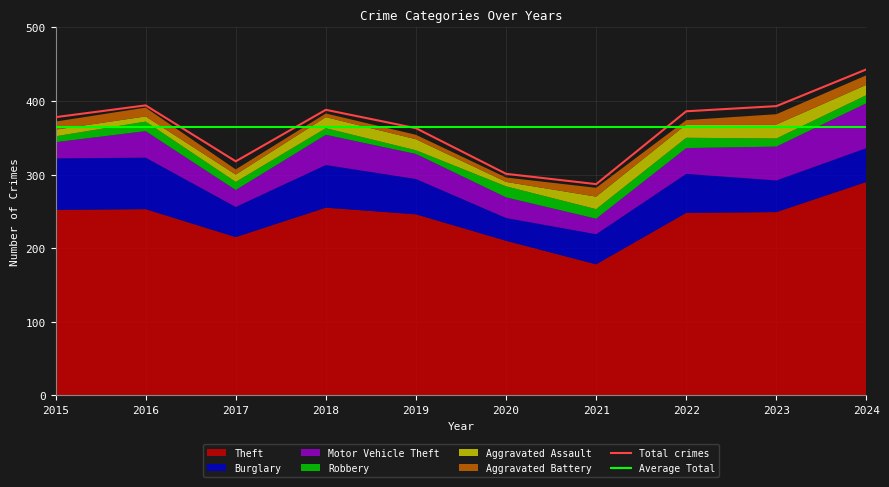

Which label corresponds to the smallest value in the chart?

2019